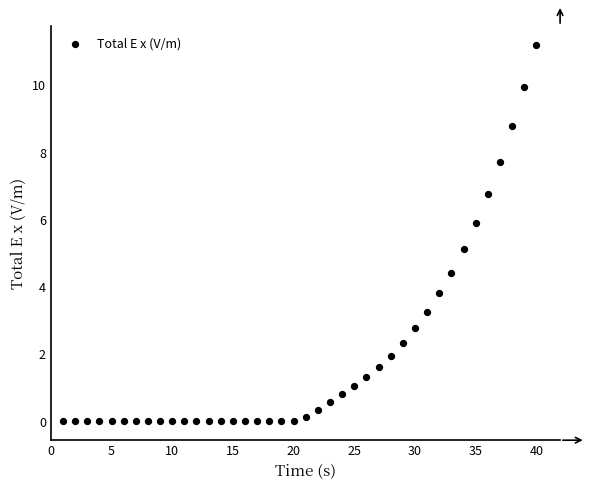

What is the range of Y values (max minus min)?

11.2